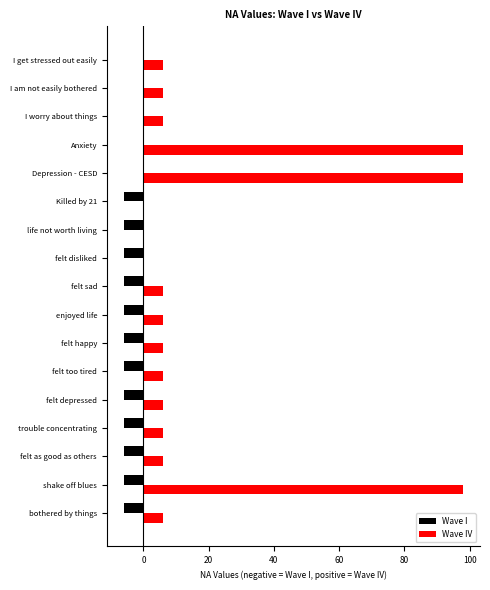

What is the sum of the Wave I values at I worry about things and felt sad?

-6